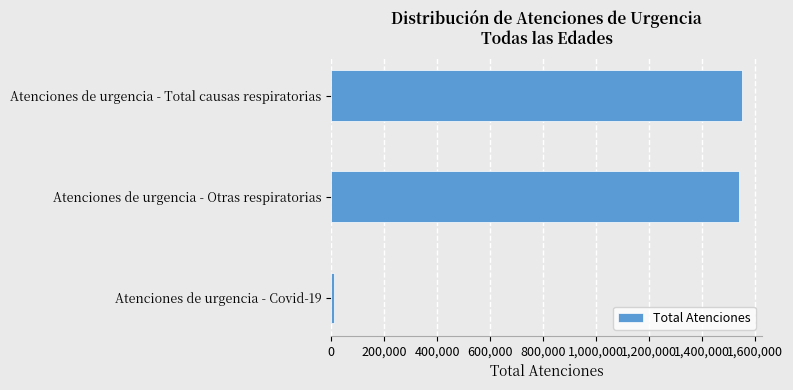

How many bars are there in total?

3